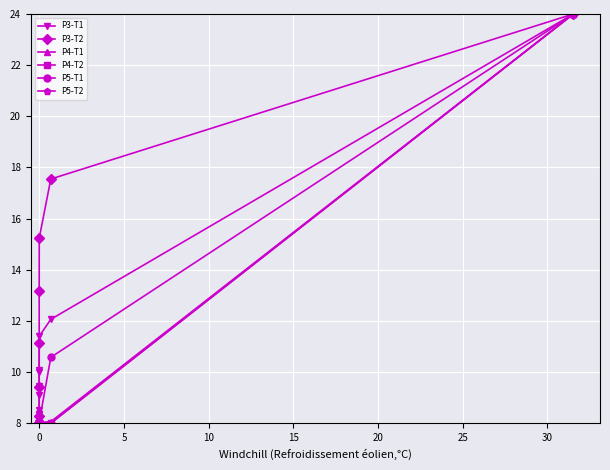

What is the maximum value for P5-T1?

24.0